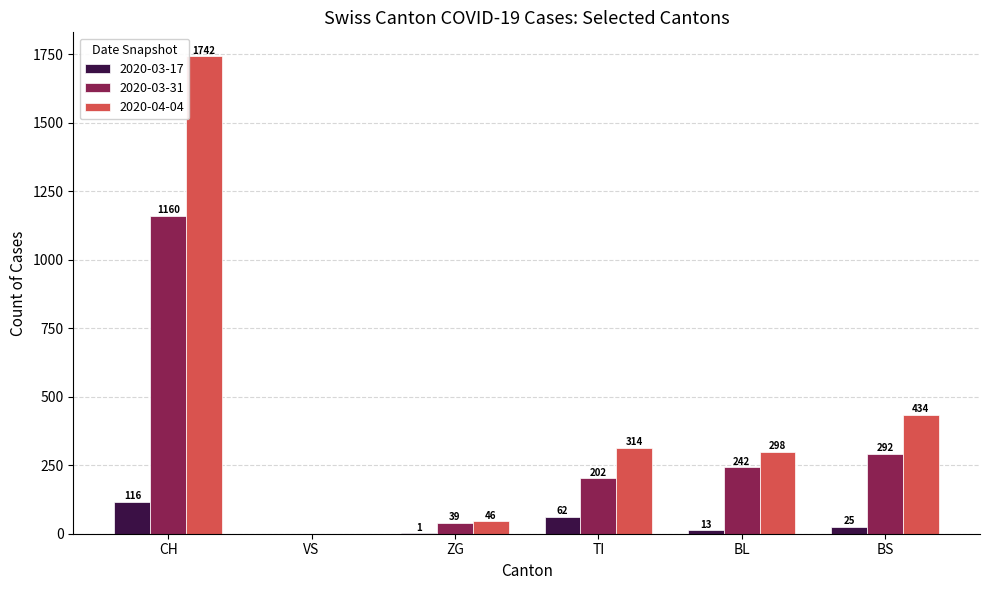

Where does the 2020-04-04 series first go above 314?

CH